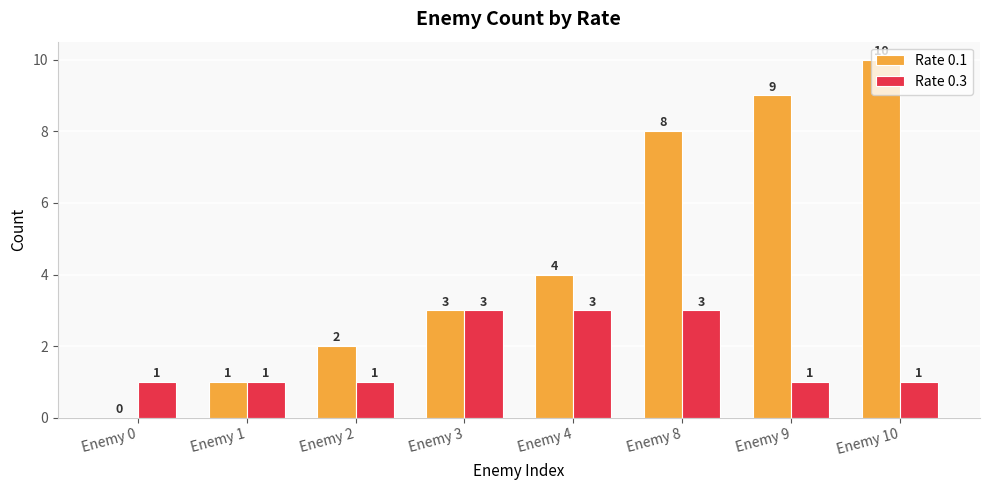

Is the value of Rate 0.3 at Enemy 0 greater than the value of Rate 0.1 at Enemy 0?

Yes